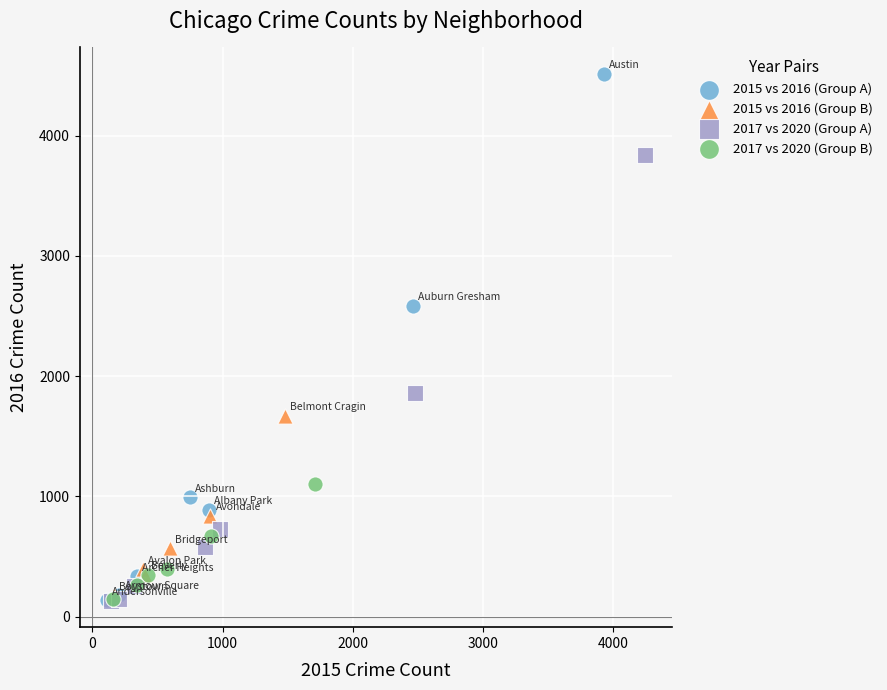

Which series contains the highest Y value?

2015 vs 2016 (Group A)